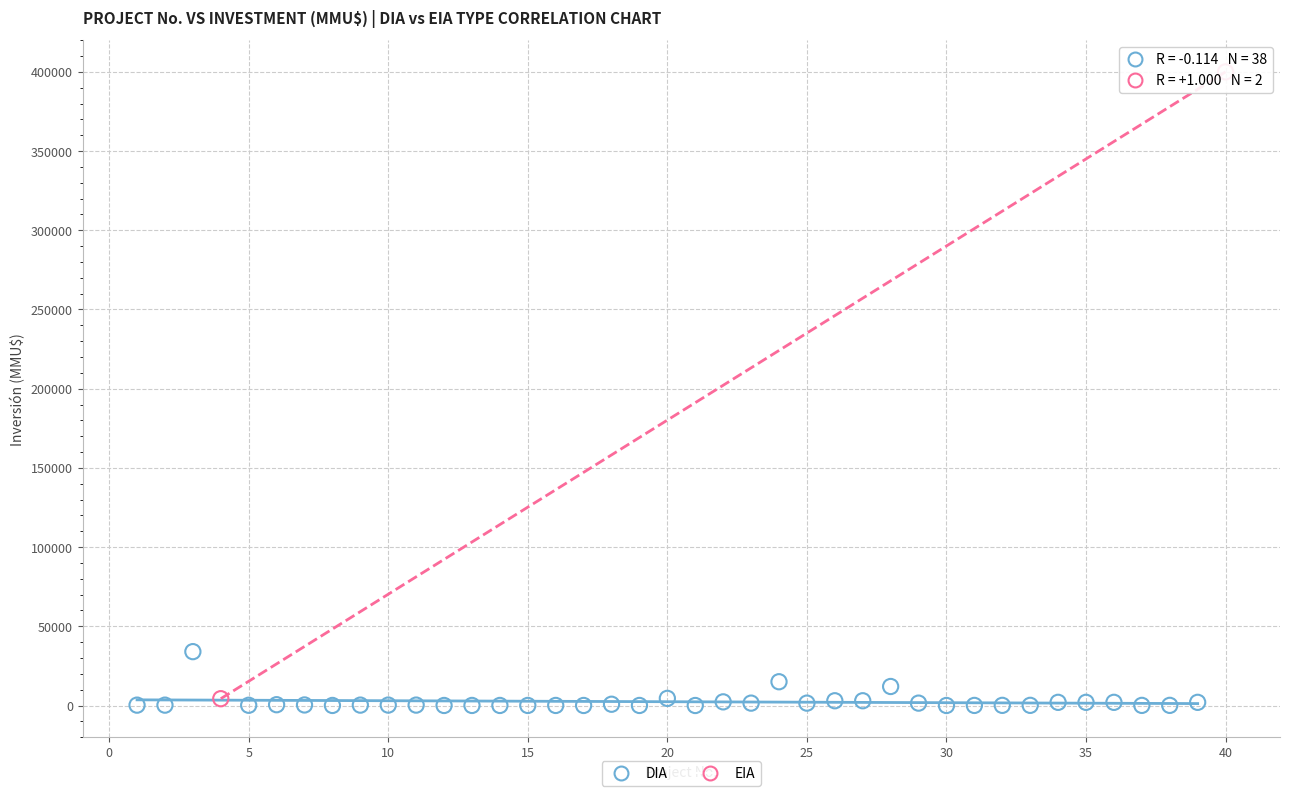

What are all the series names shown in the legend?

DIA, EIA